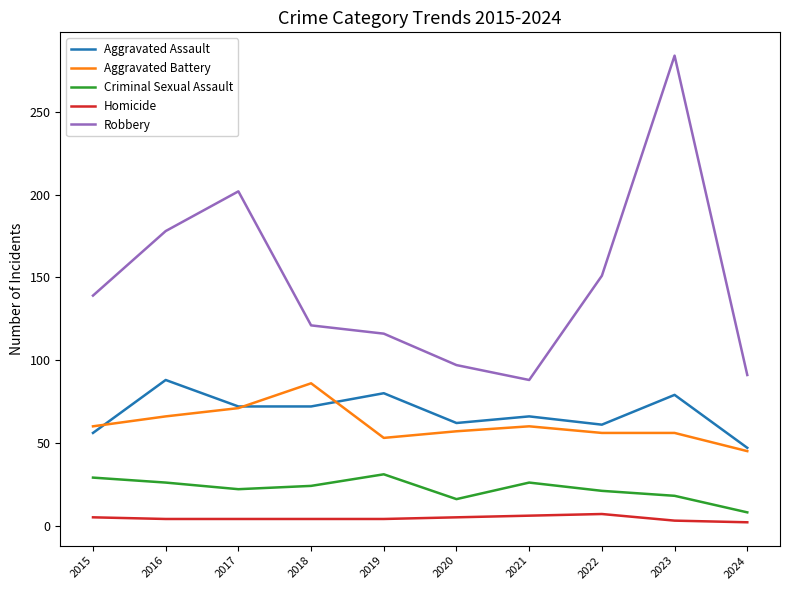

Which series changed the most between 2017 and 2020?

Robbery